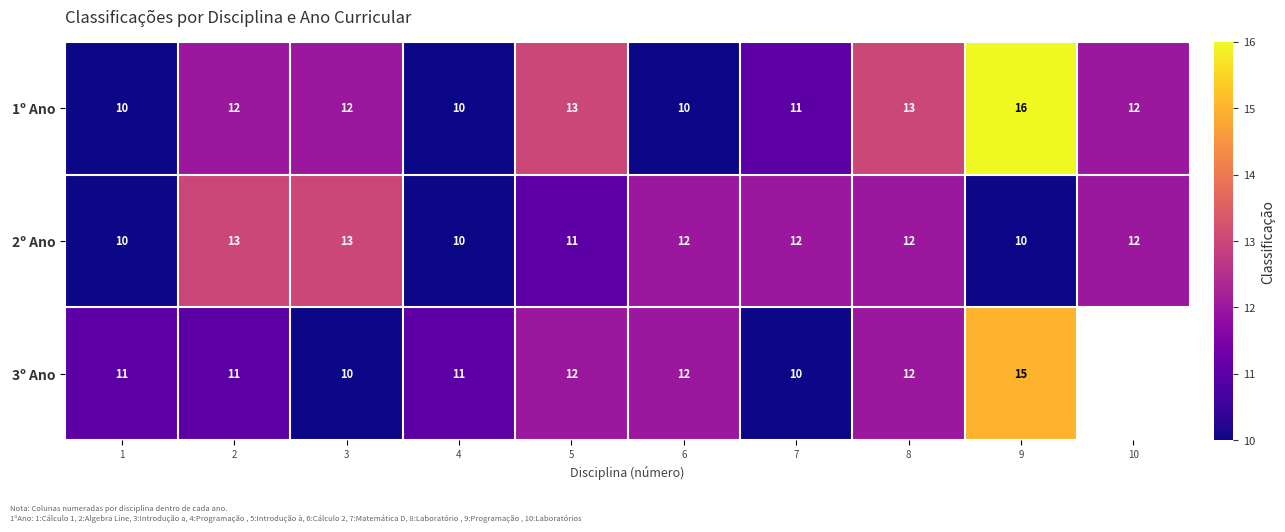

The value of 1º Ano at 3 is 4.0. True or false?

False